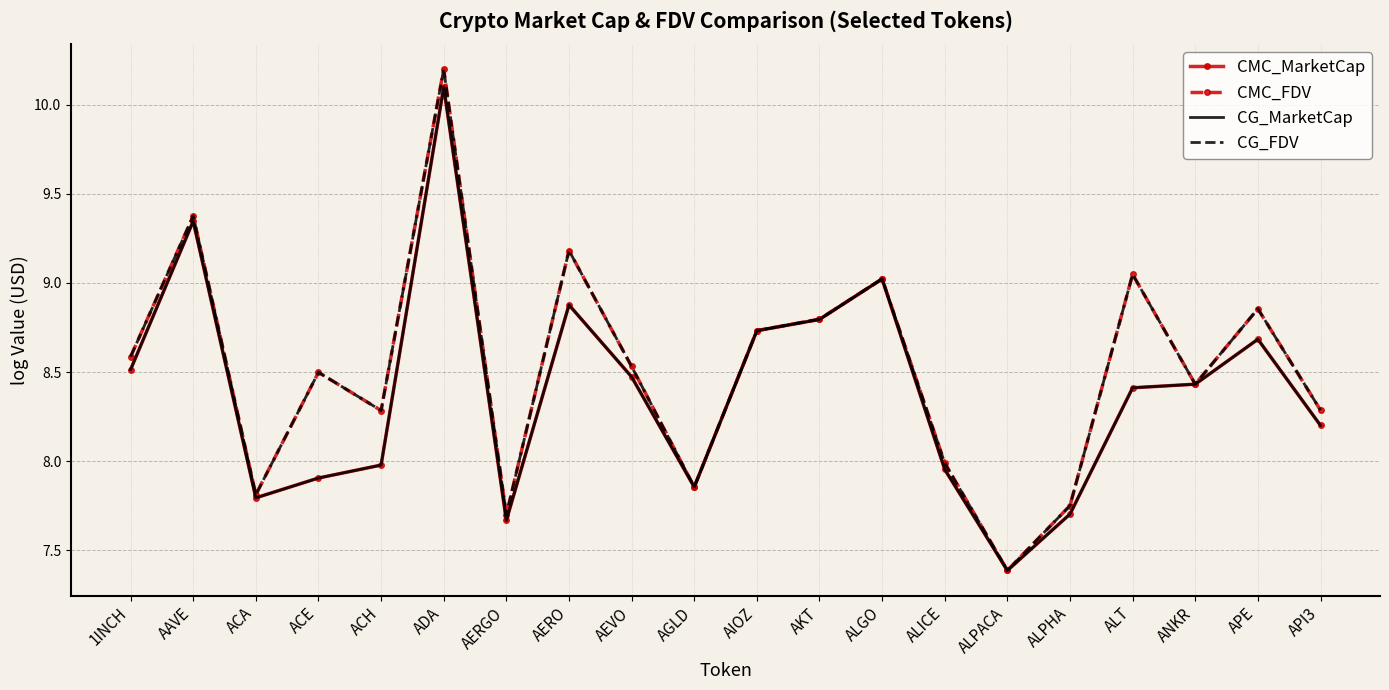

How many data points does each series have?

20